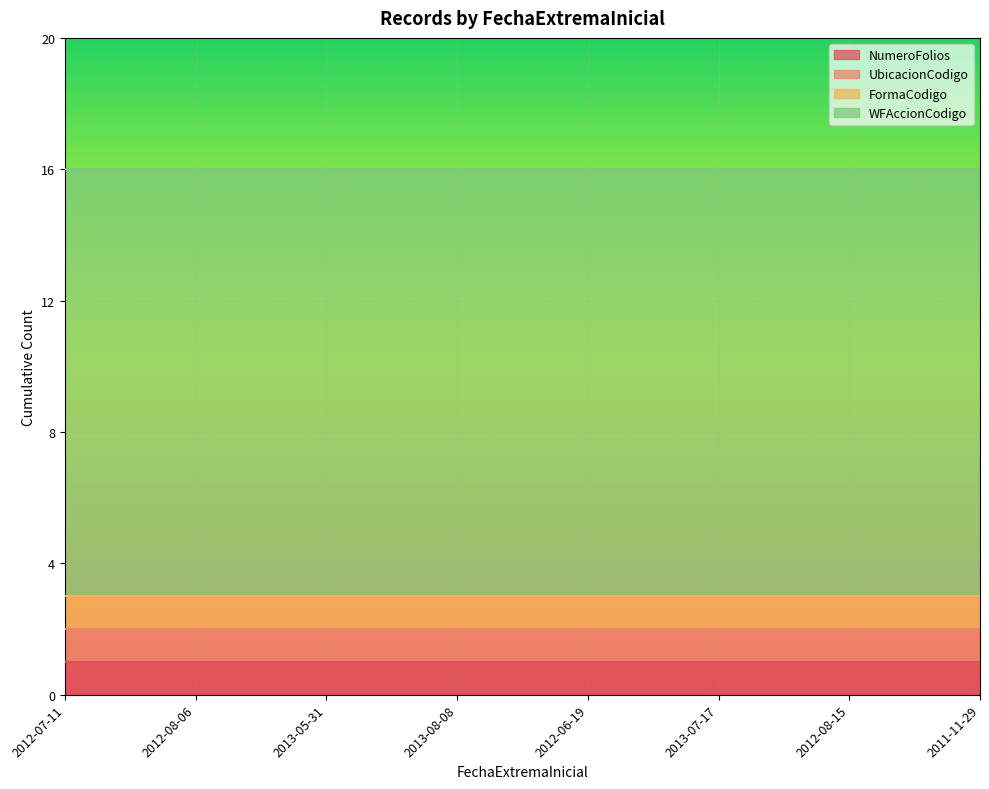

At which category is the sum across all series the highest?

2012-07-11